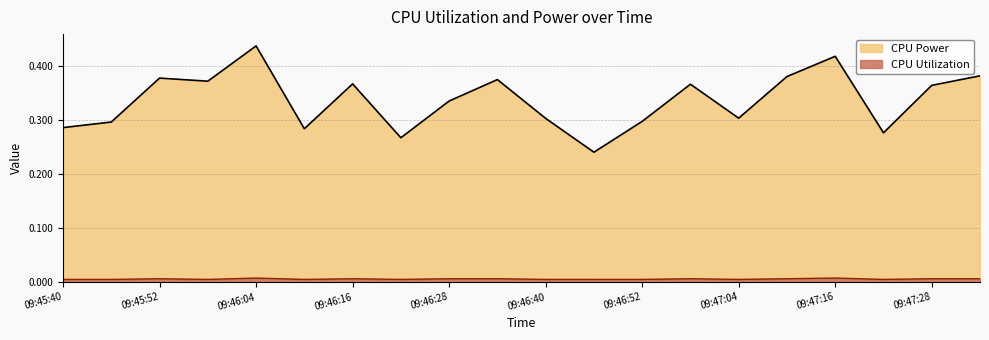

Which series has the largest range (max minus min)?

CPU Power